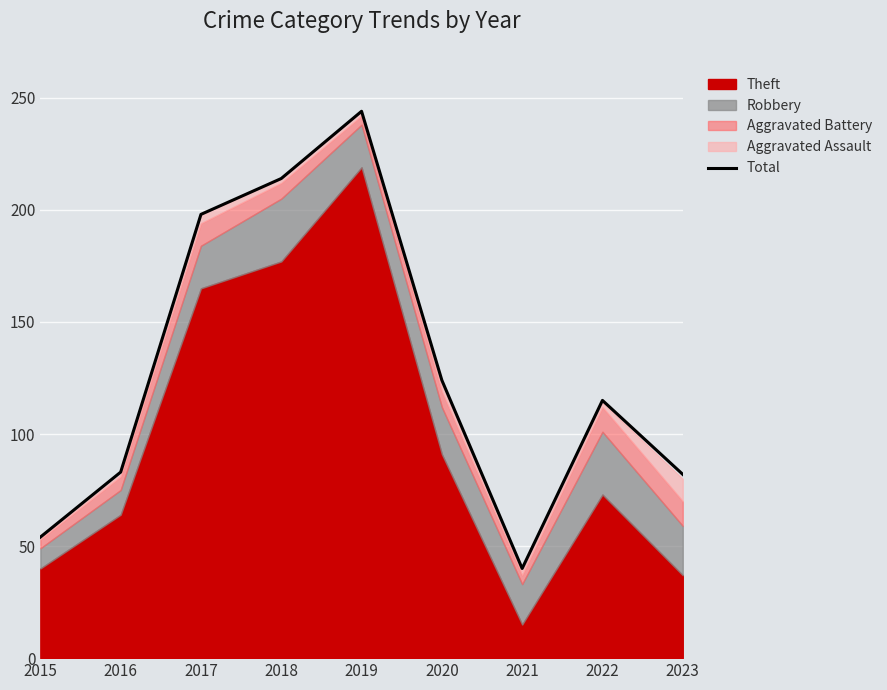

Reading right to left, transcribe all the data shown in this chart.

82	115	40	124	244	214	198	83	54